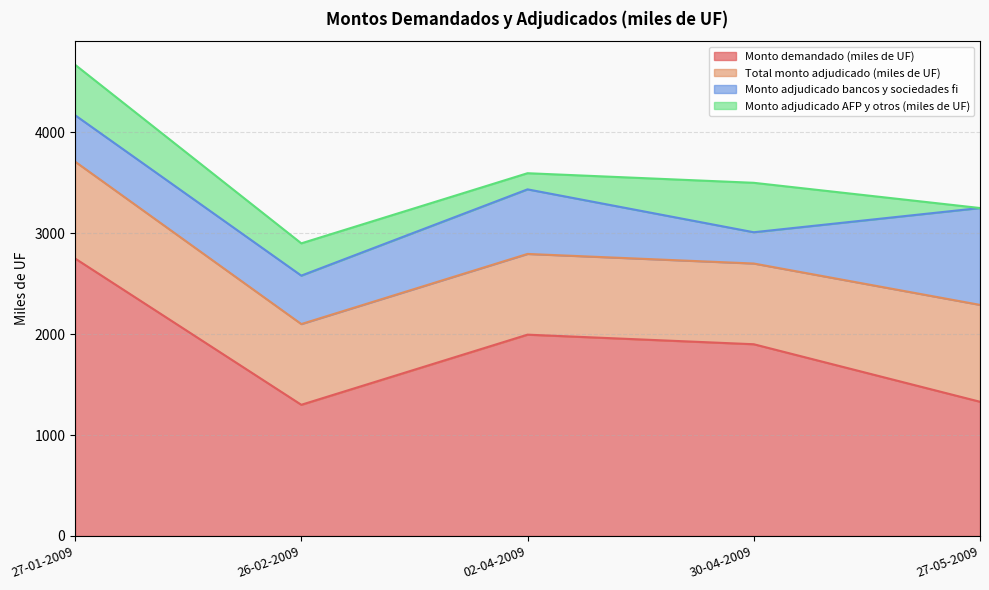

Between 27-05-2009 and 27-01-2009, which is larger?

27-01-2009